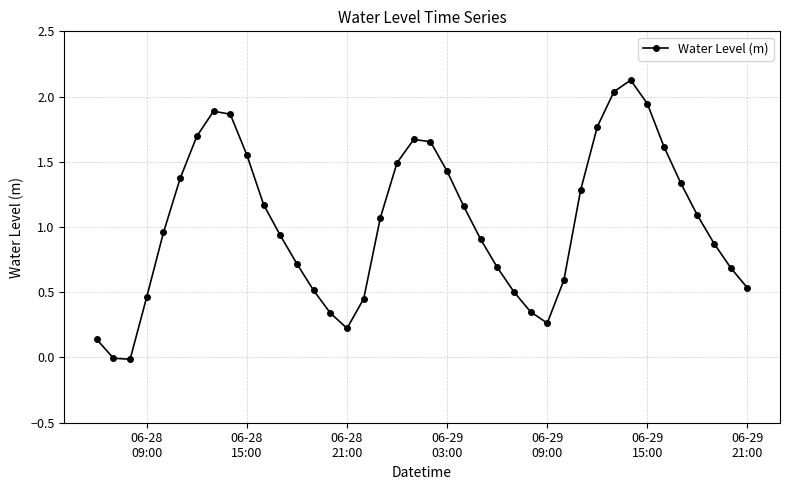

What is the difference between the maximum and minimum values?

2.1